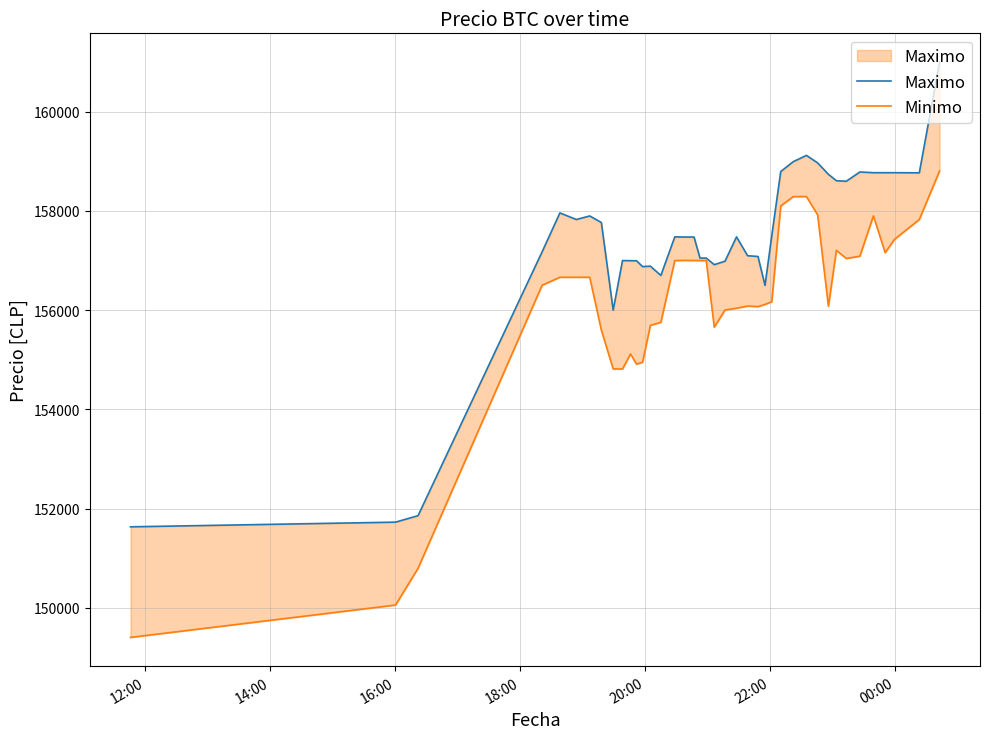

What are all the series names shown in the legend?

Maximo, Minimo